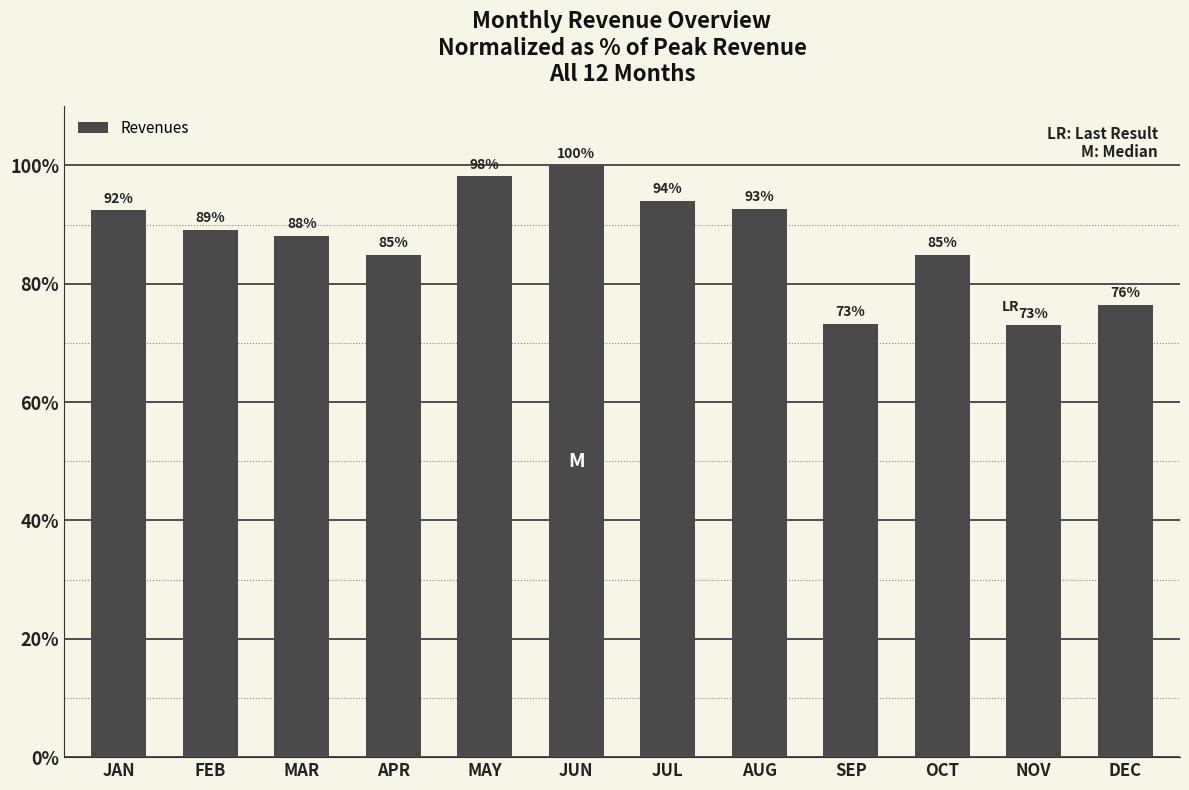

What is the difference between the second highest and minimum values?

25.2